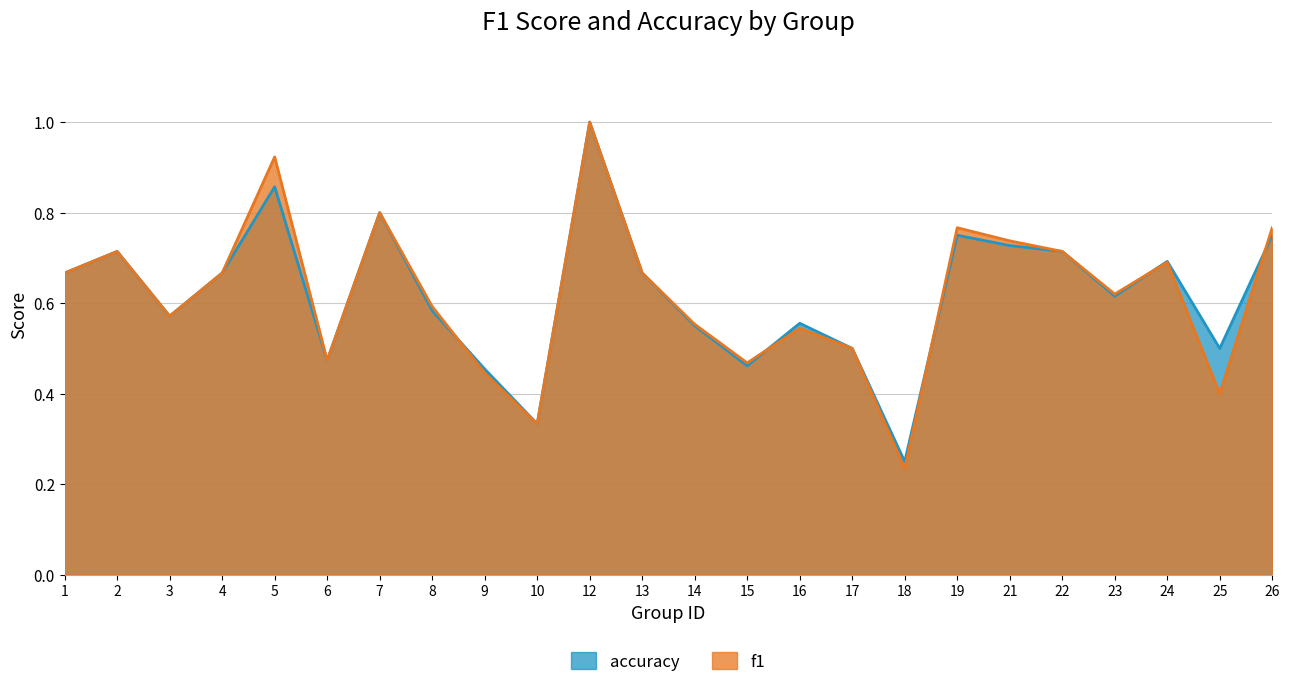

Which series changed the most between 2 and 13?

f1